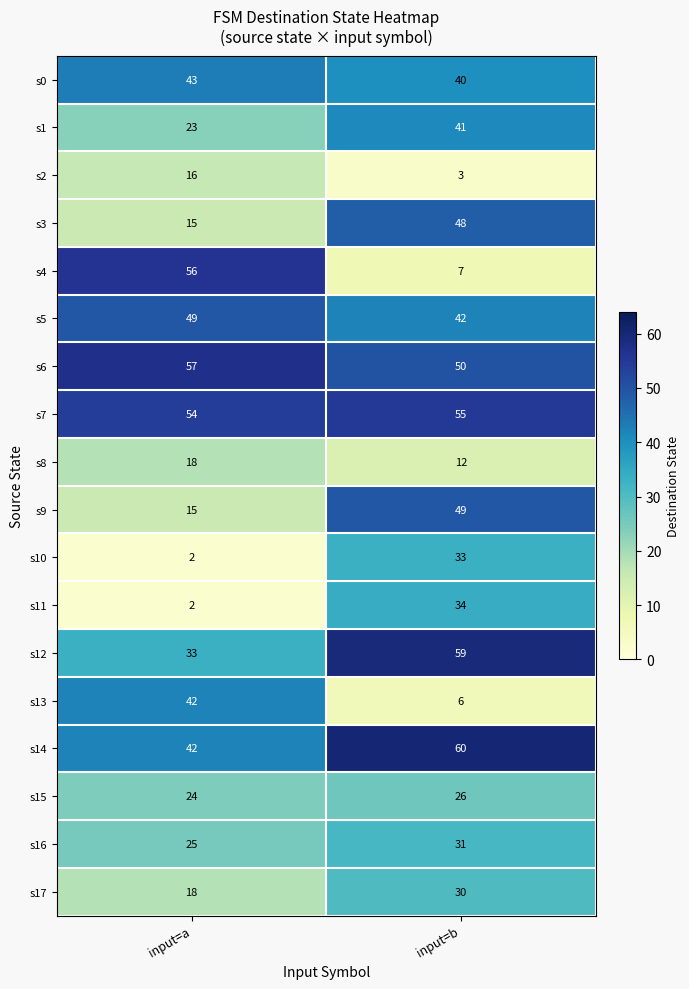

Read the s8 value at input=b.

12